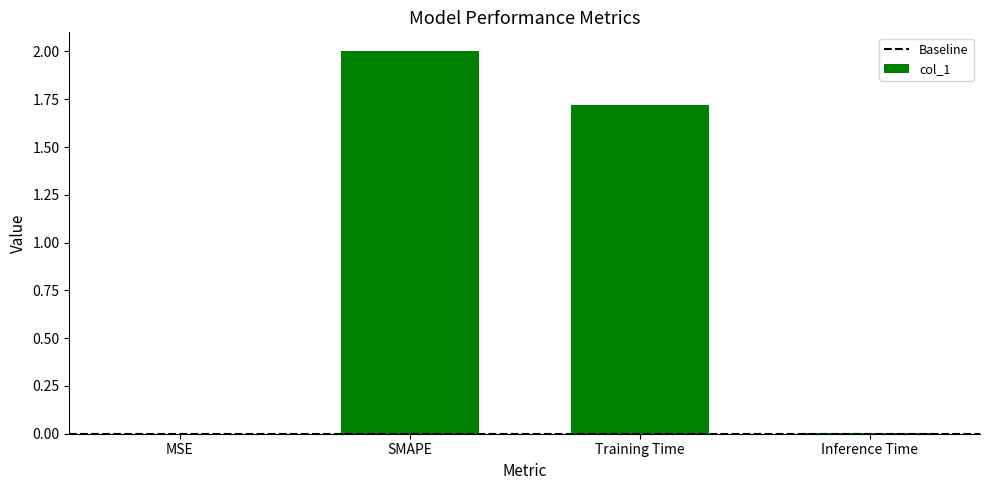

Which has a higher value, SMAPE or Training Time?

SMAPE